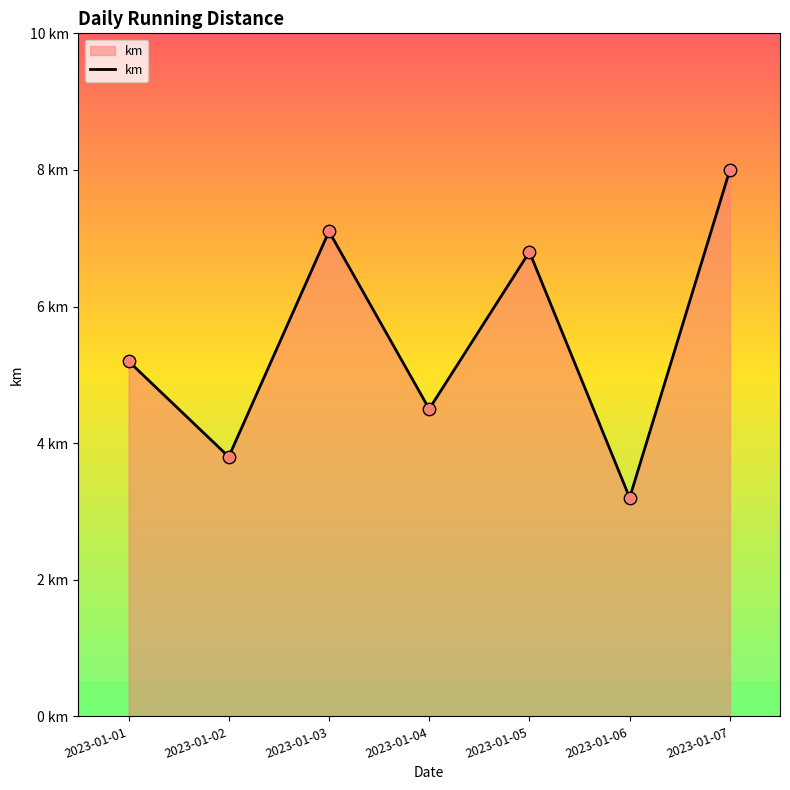

Which has a higher value, 2023-01-06 or 2023-01-01?

2023-01-01